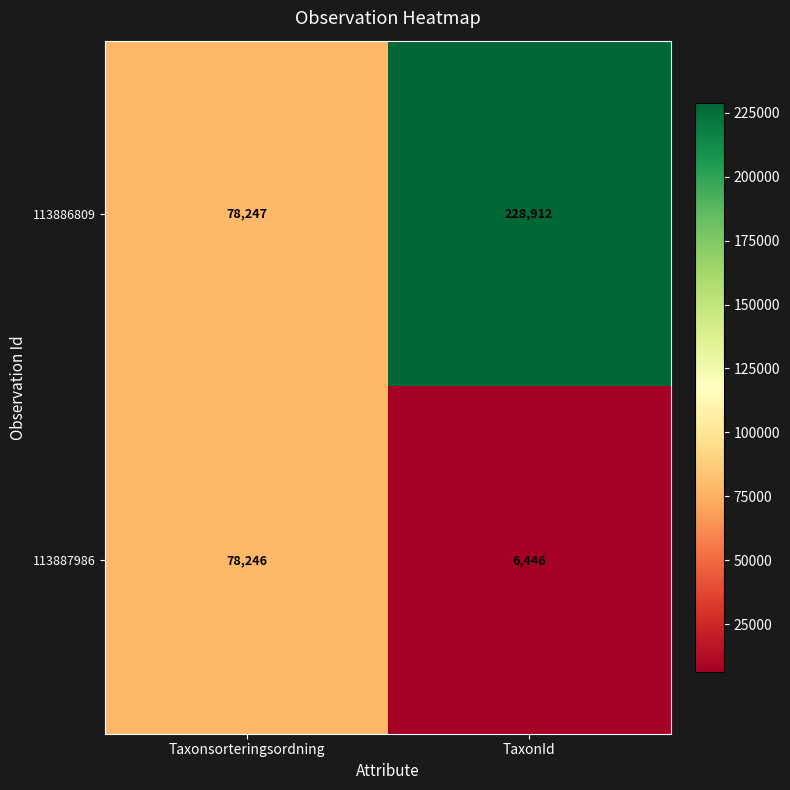

What is the average value of the 113887986 series?

42346